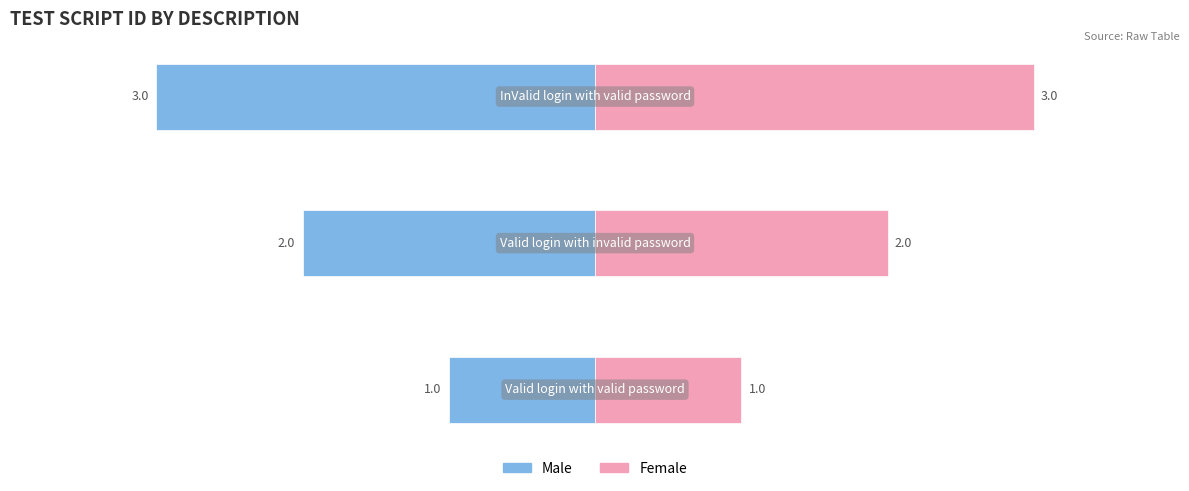

How many bars are there in each group?

2